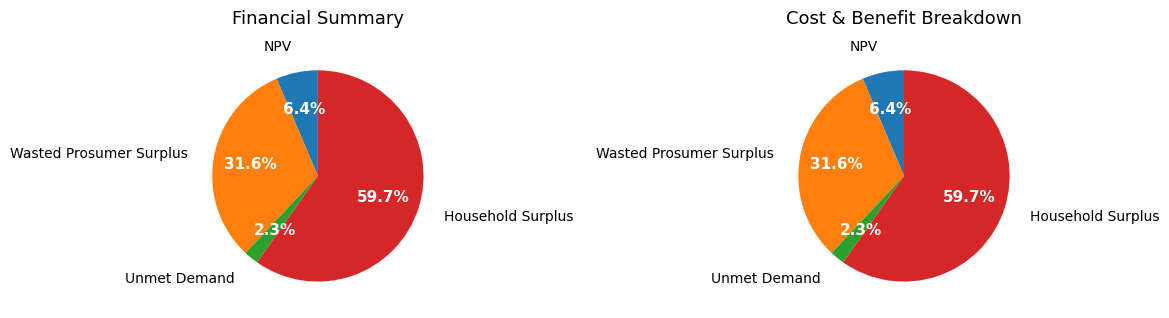

Count the number of slices in the pie.

4